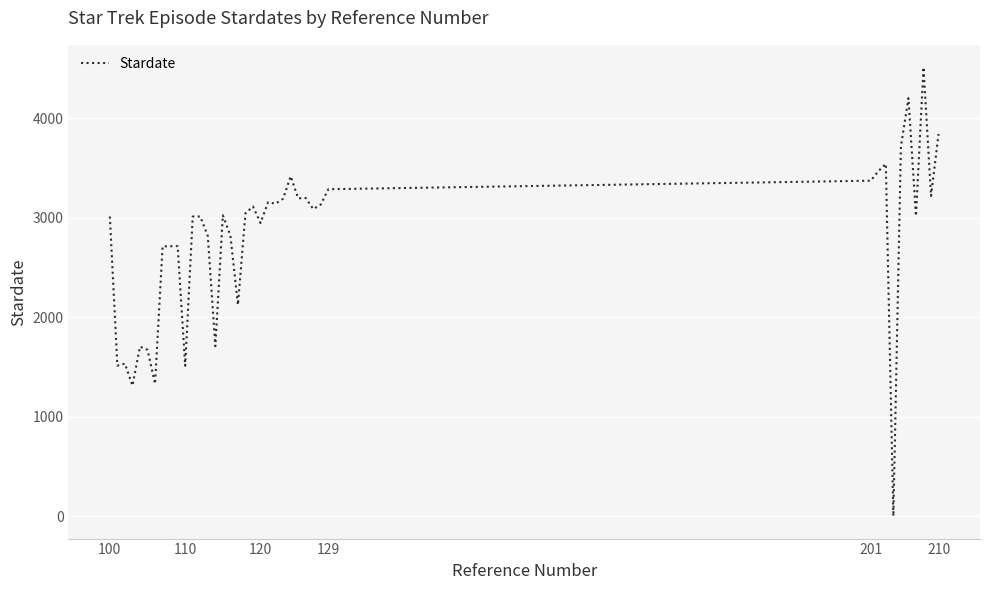

What is the greatest value displayed?

4513.3